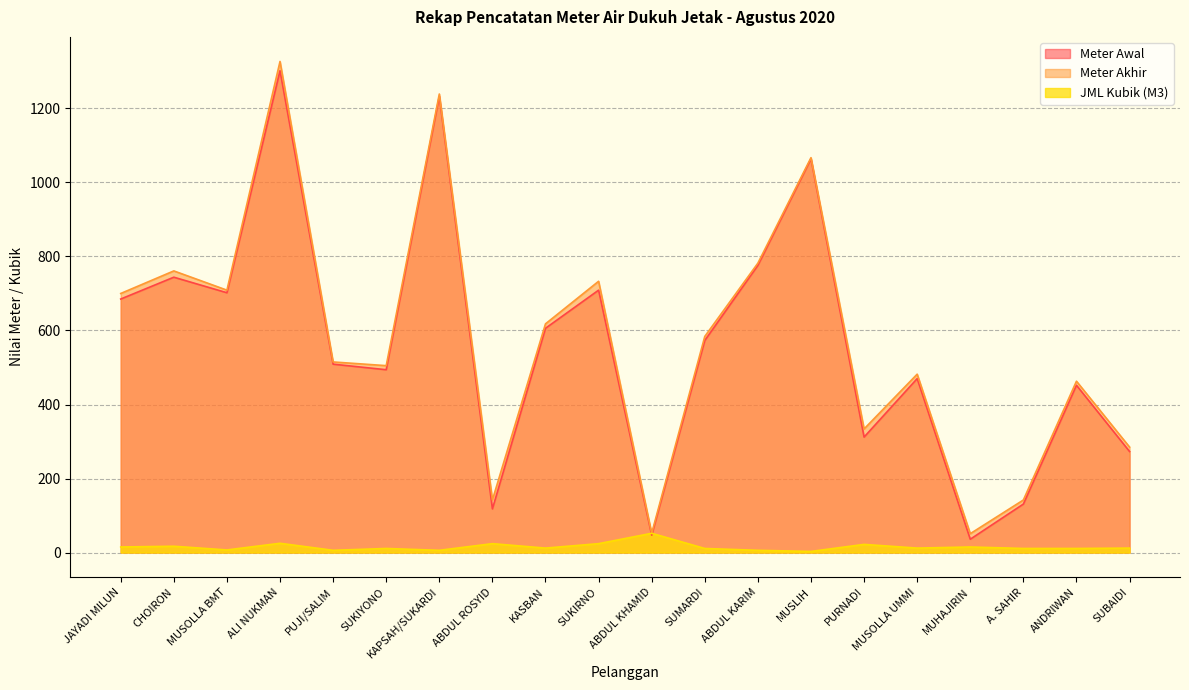

What is the highest value of the Meter Akhir series?

1327